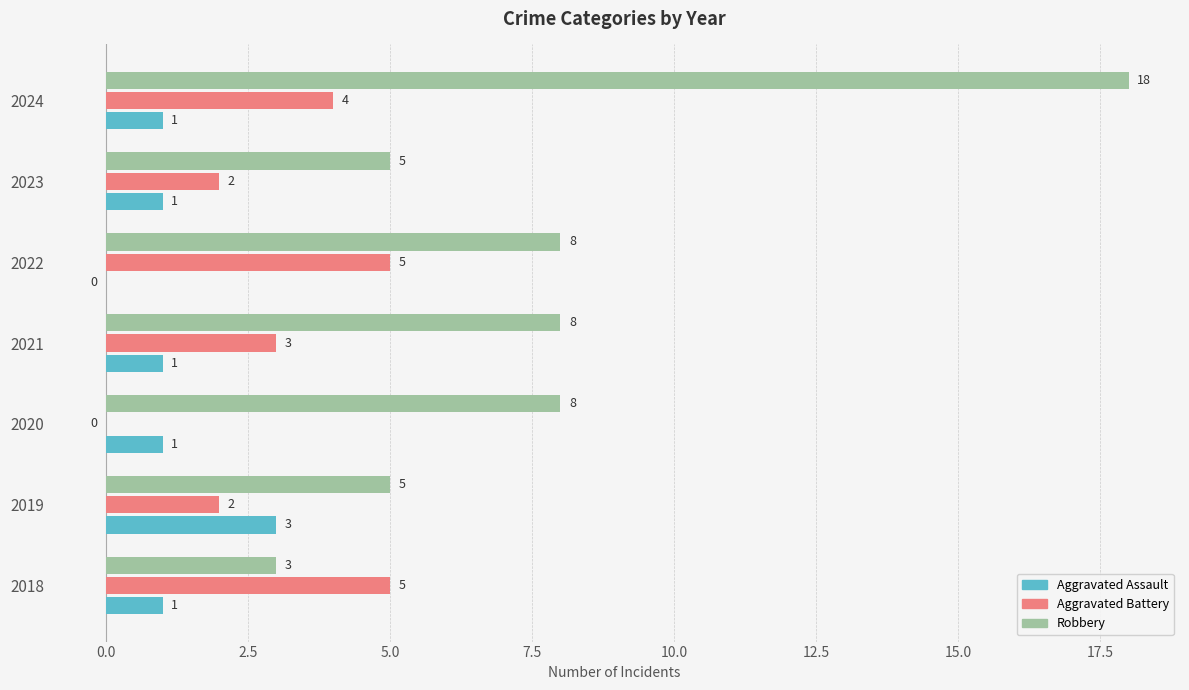

Which series changed the most between 2021 and 2022?

Aggravated Battery